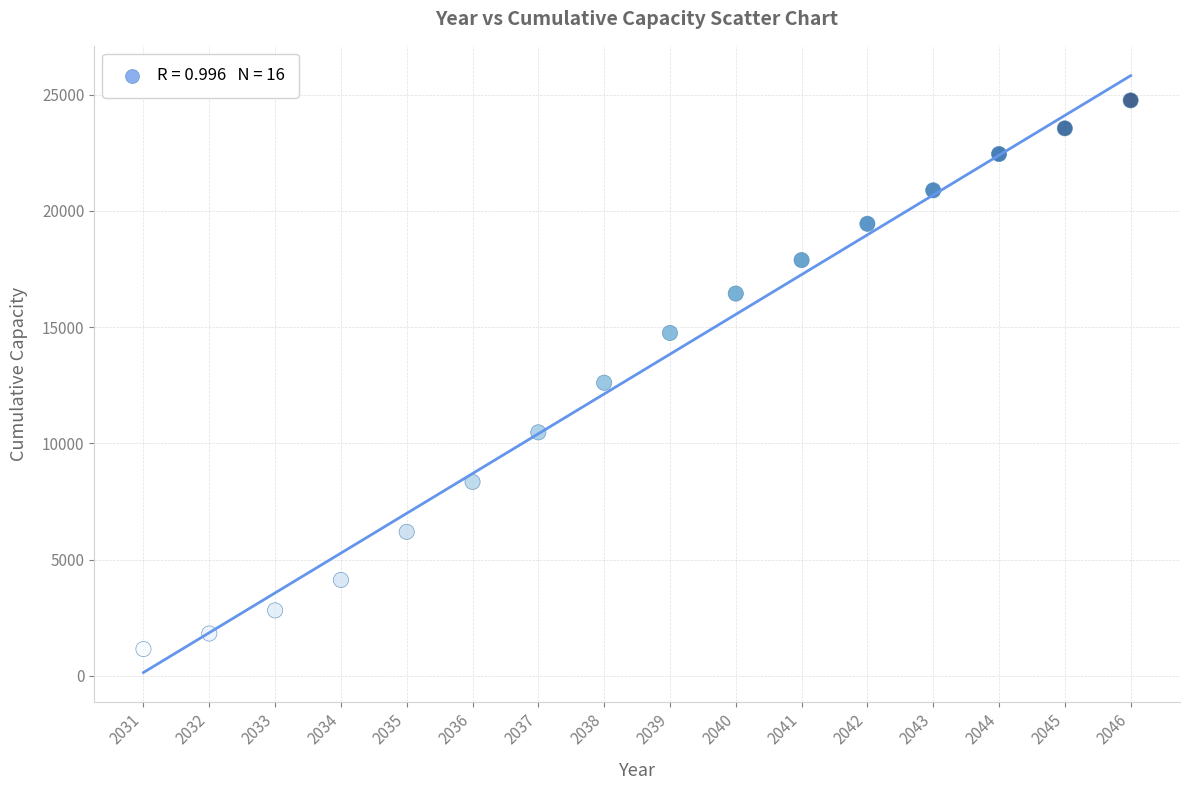

What is the range of X values (max minus min)?

15.0